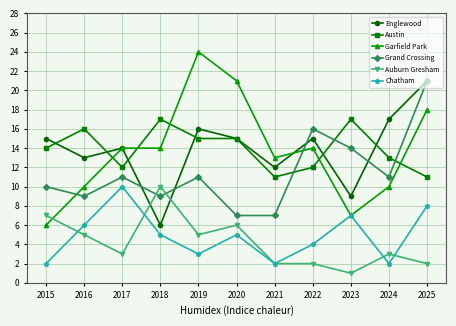

What is the value of the Englewood point at the 9th from the left?

9